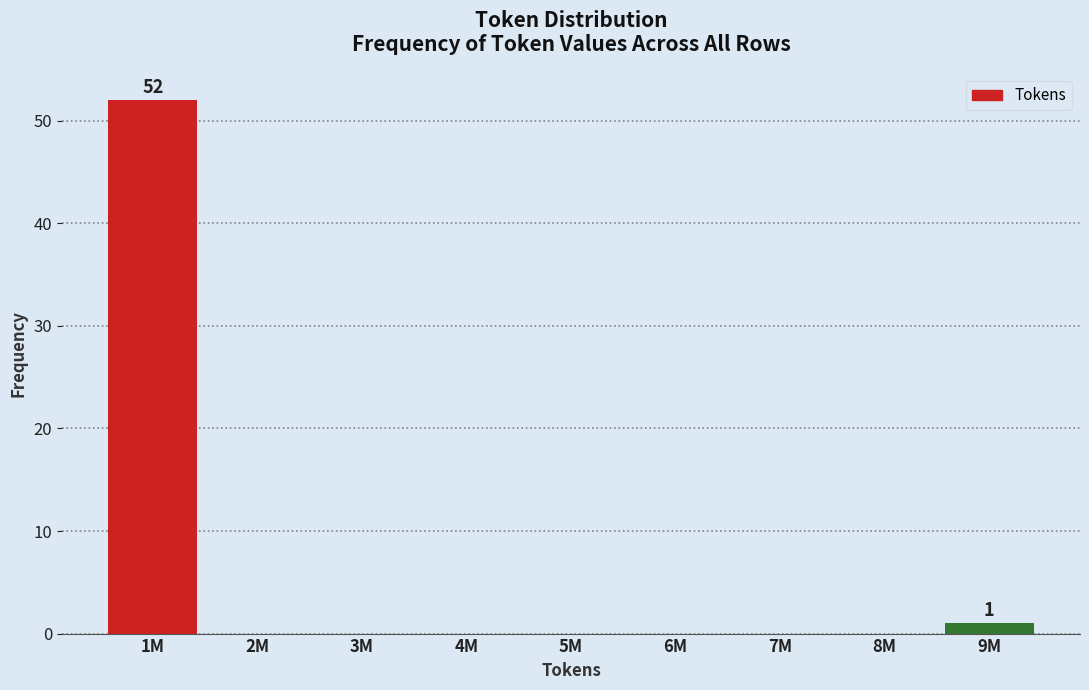

Reading left to right, list all the values displayed in this chart.

1M=52	2M=0	3M=0	4M=0	5M=0	6M=0	7M=0	8M=0	9M=1